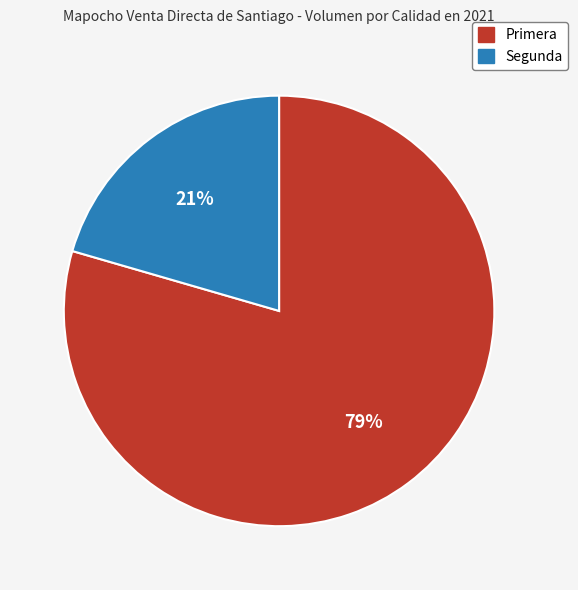

True or false: Segunda accounts for 26% of the total.

False